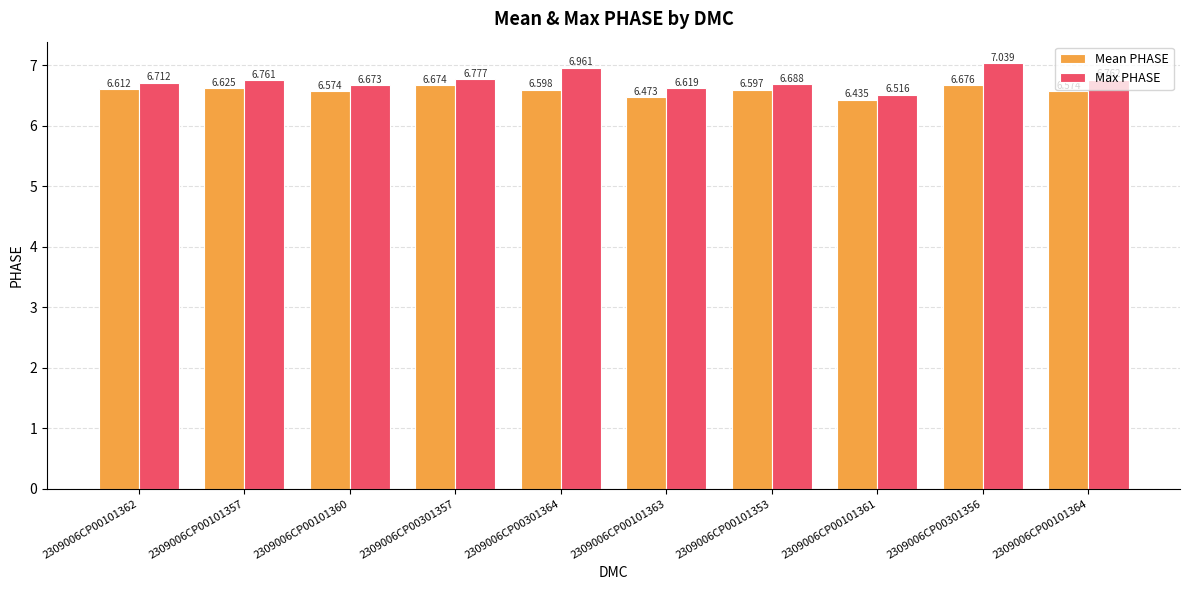

Which series has the widest spread of values?

Max PHASE